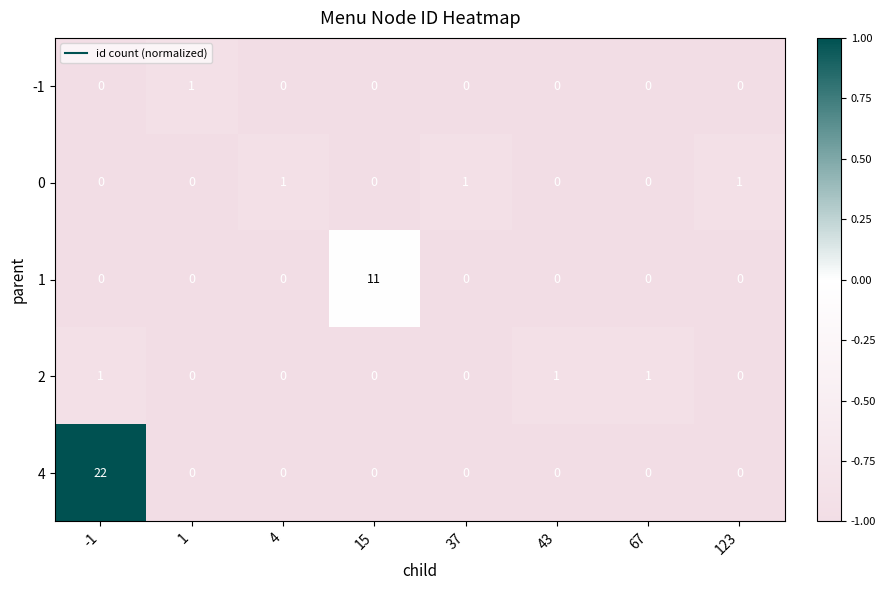

What is the maximum value shown in the chart?

22